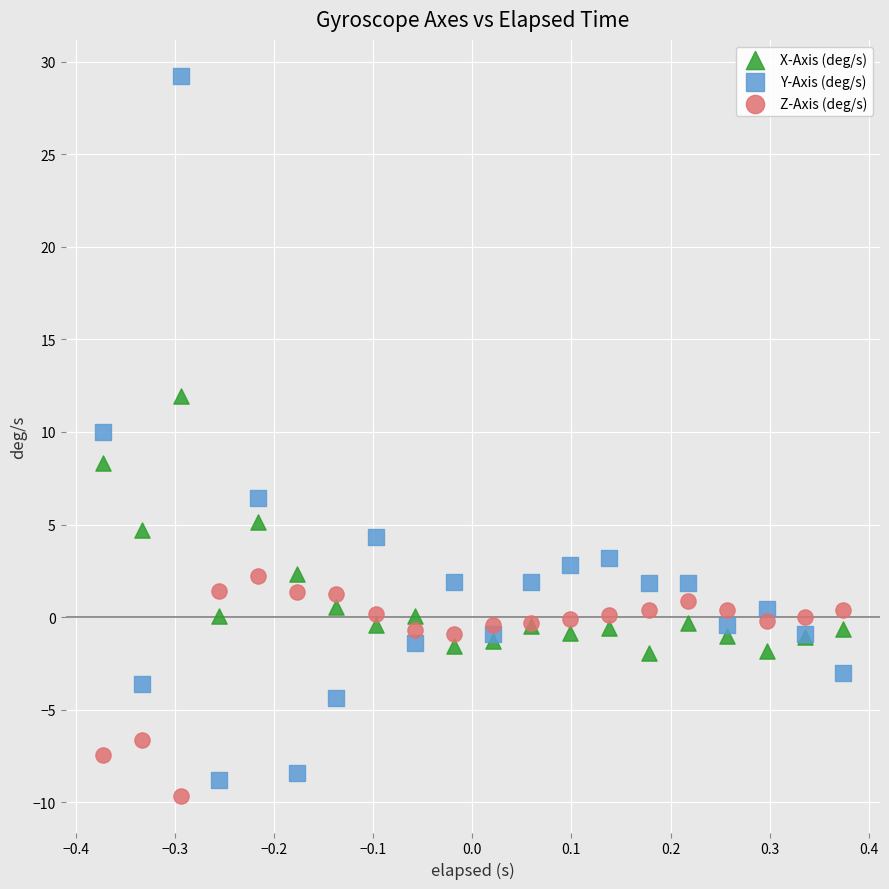

What is the X range (max minus min) for the scatter plot?

0.7